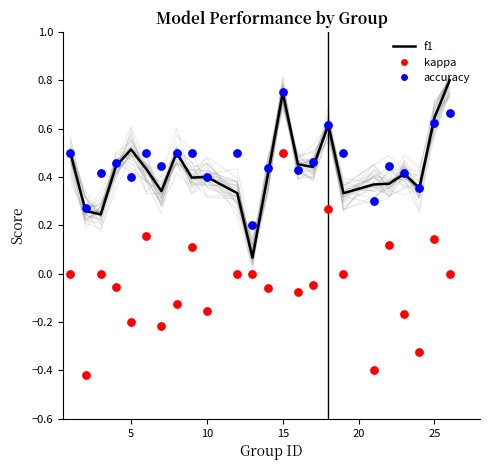

Which series reaches the maximum Y coordinate?

f1